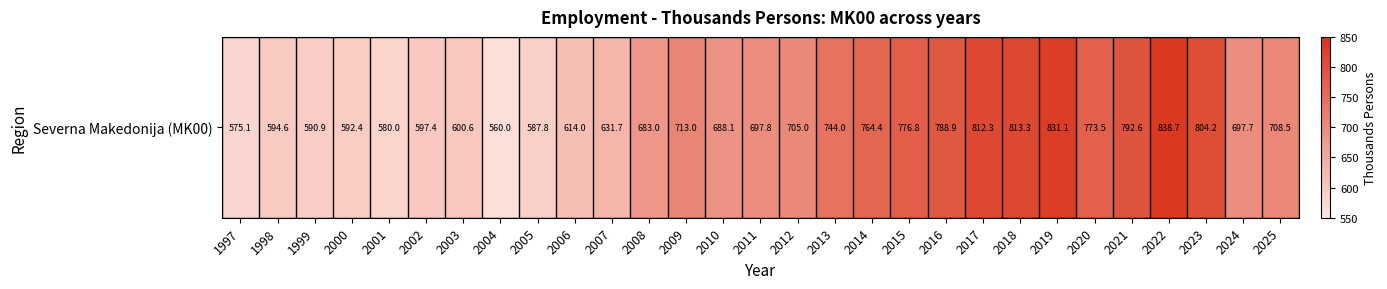

Is it true that the value at 2023 is 487.4?

False